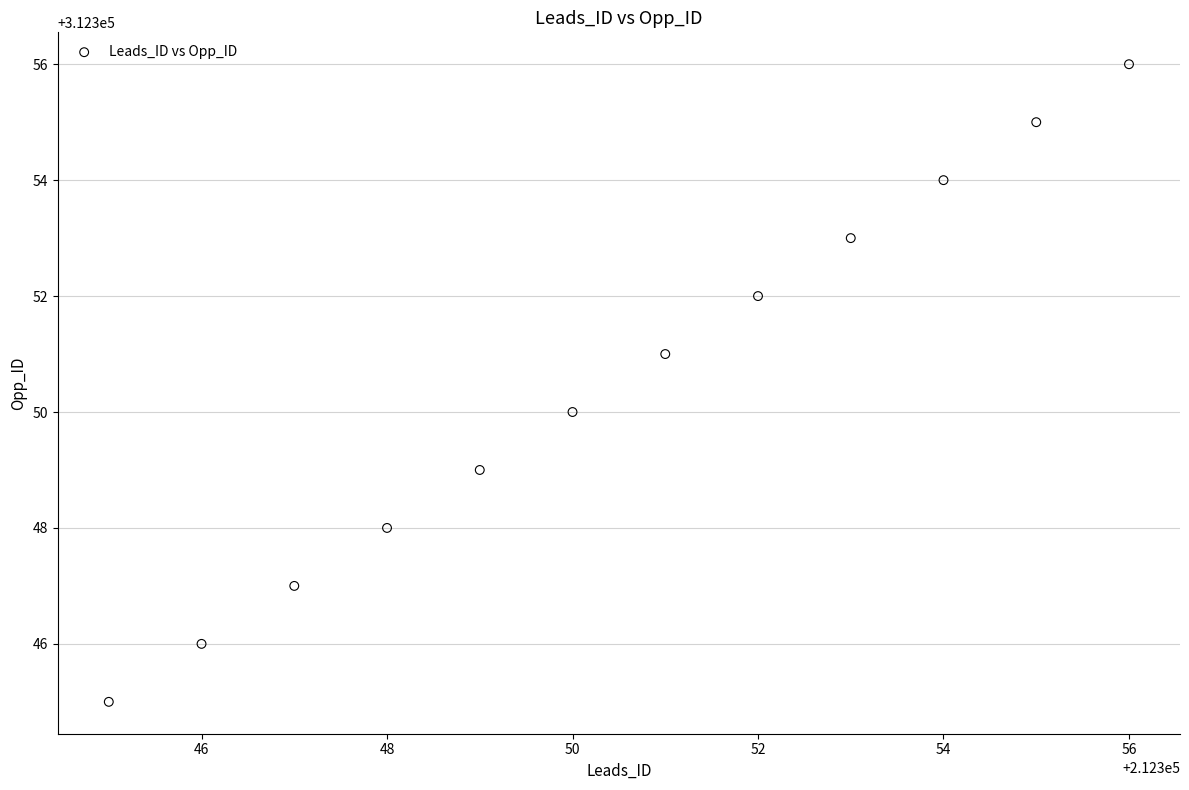

What is the range of X values (max minus min)?

11